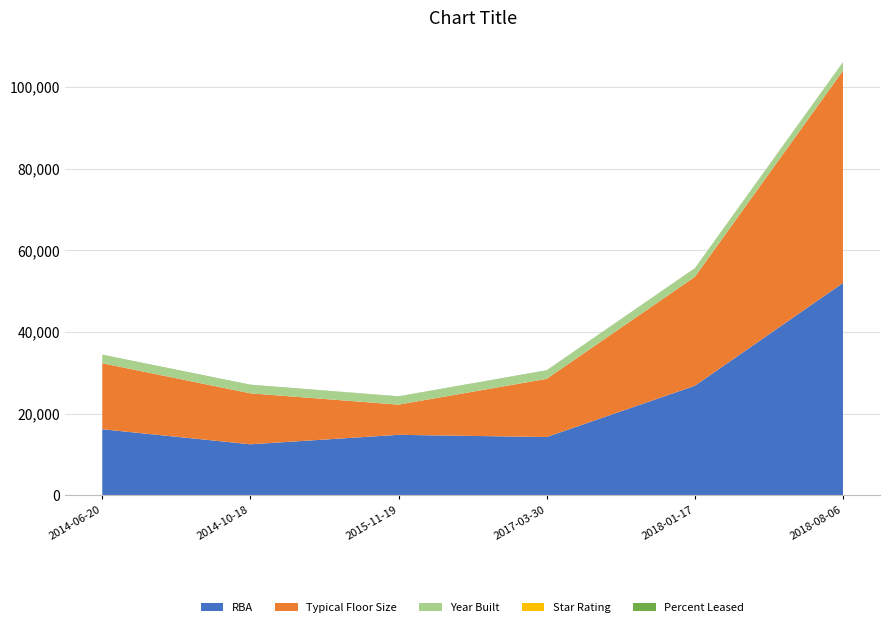

Reading left to right, what are all the values shown in this chart?

RBA: 16164	12480	14797	14256	26816	52000
Typical Floor Size: 16164	12480	7399	14256	26669	52000
Year Built: 1994	2014	1981	1992	2008	1993
Star Rating: 2	2	3	3	3	3
Percent Leased: 100	100	57	100	100	100